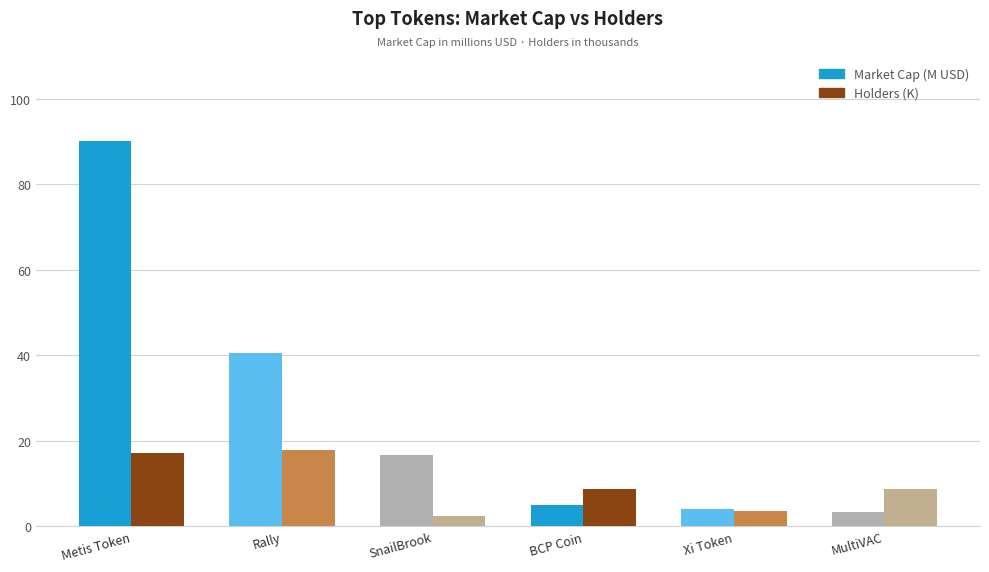

What are all the series names shown in the legend?

Market Cap (M USD), Holders (K)